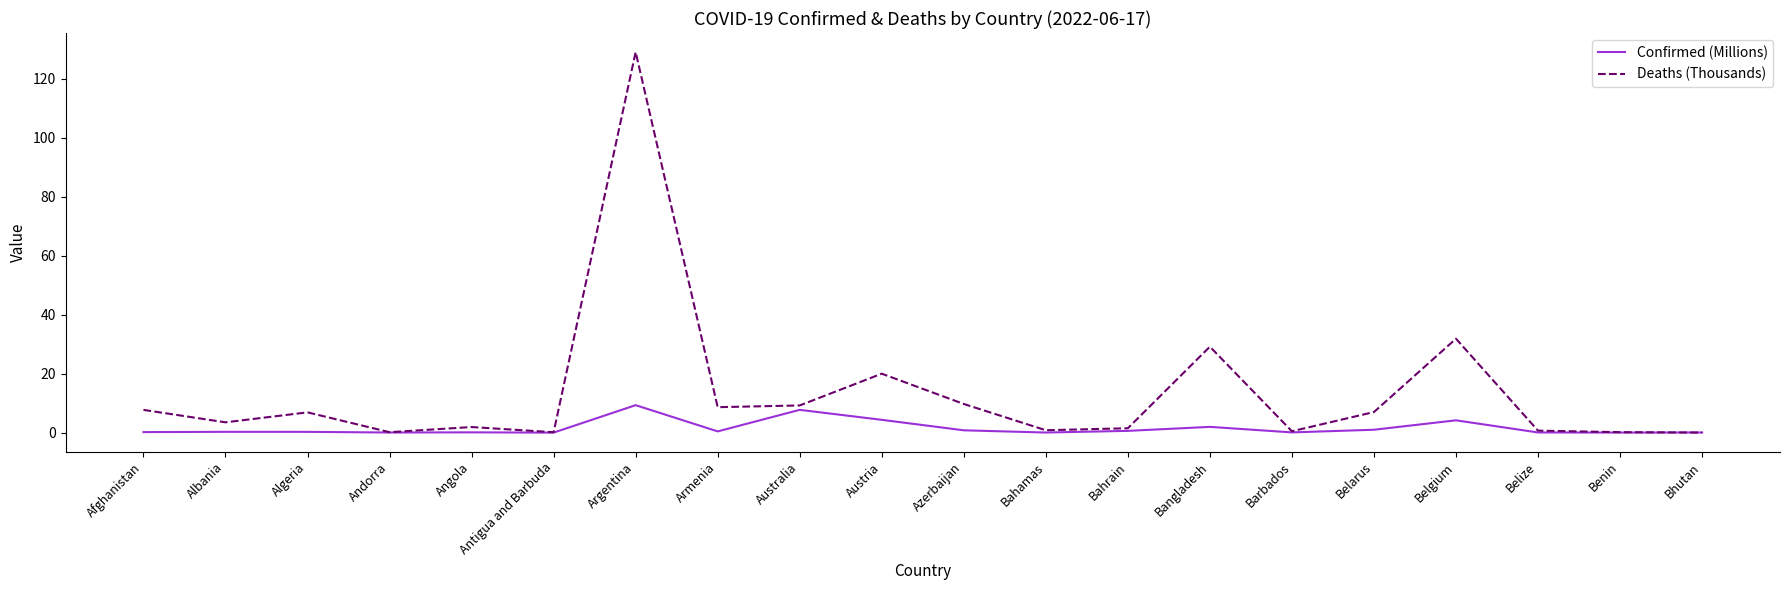

What are all the series names shown in the legend?

Confirmed (Millions), Deaths (Thousands)